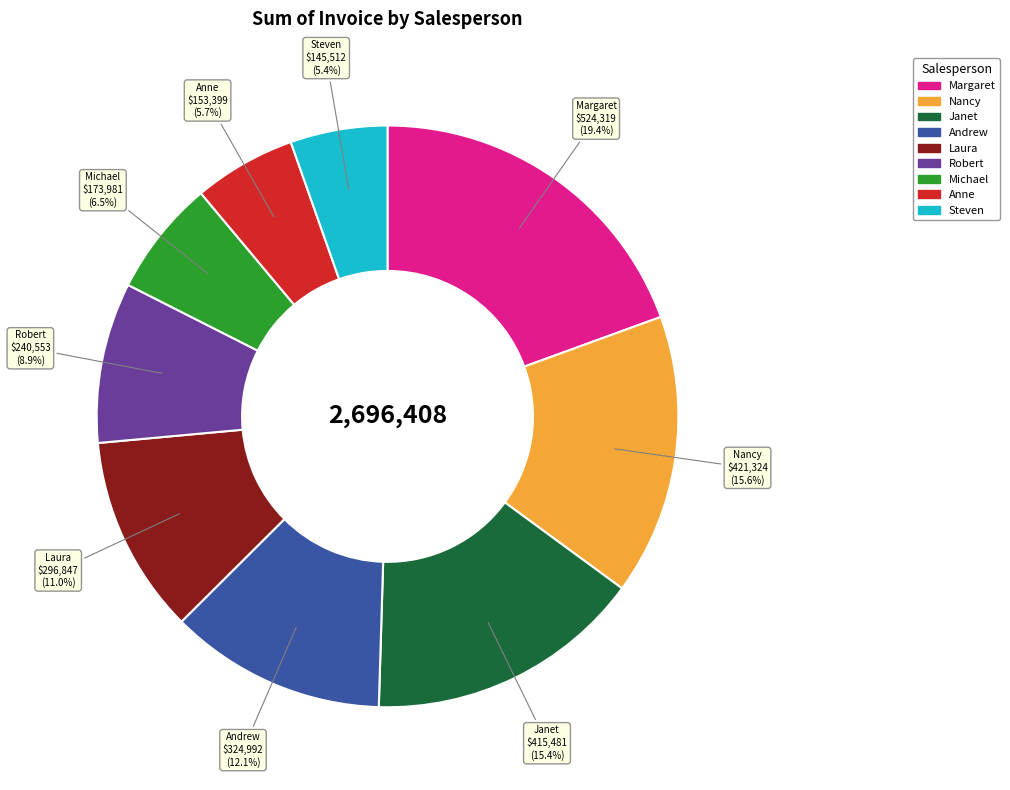

The Nancy slice represents 25% of the pie. True or false?

False